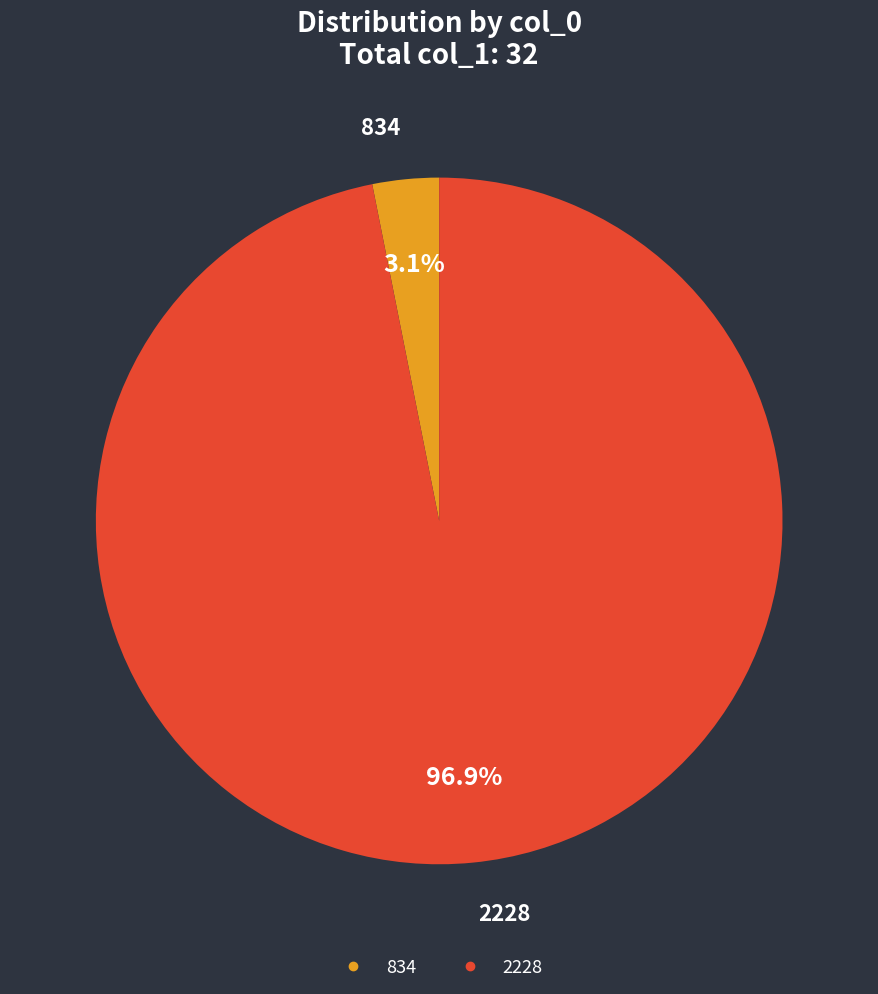

What percentage do 834 and 2228 together represent?

100.0%